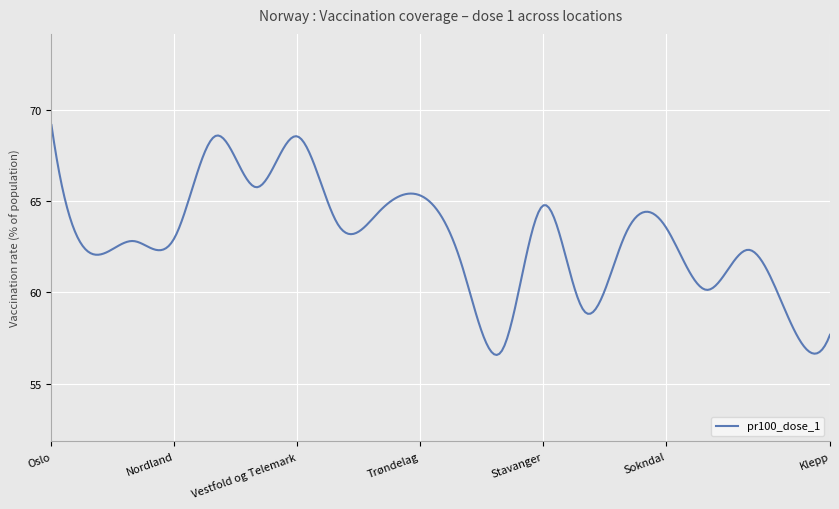

Does the chart display data point markers on the line(s)?

No